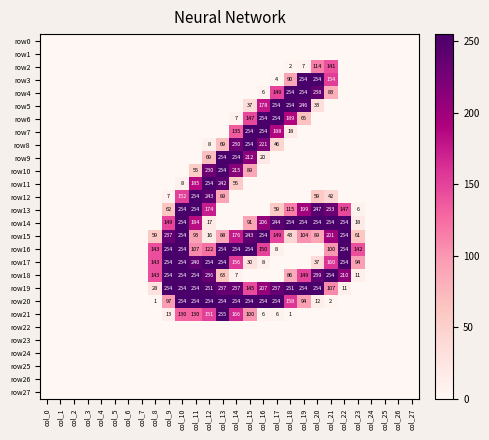

The value of row17 at col_12 is 254. True or false?

True